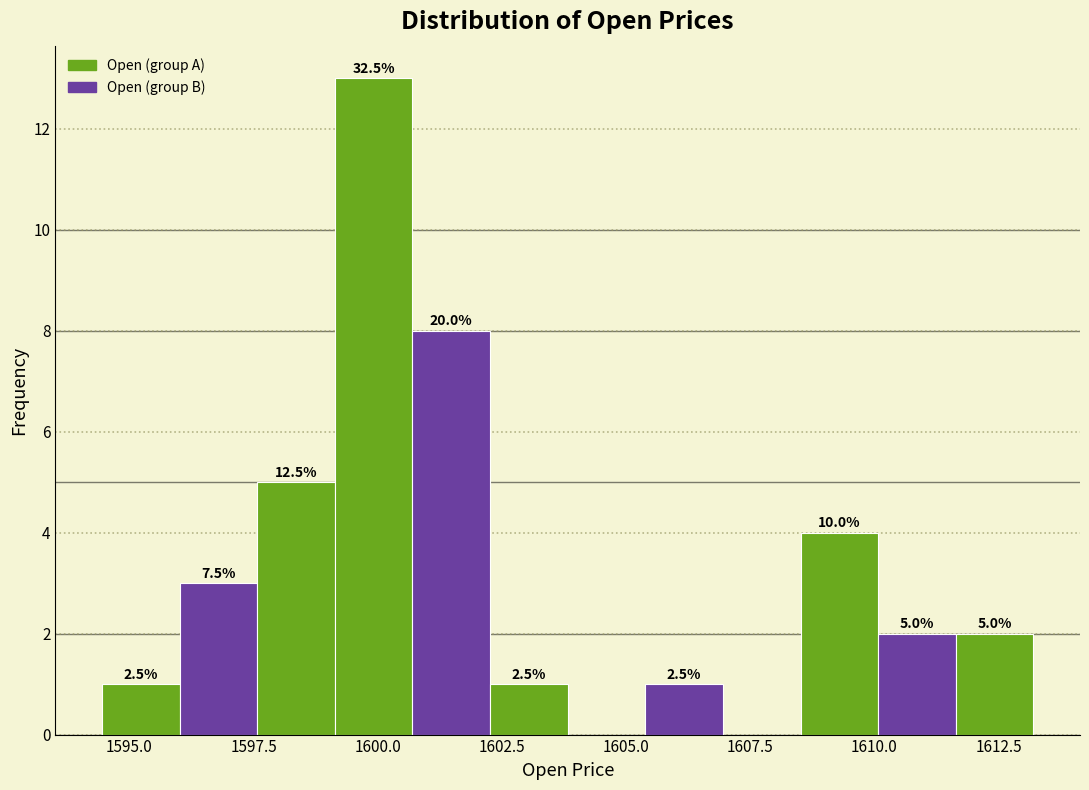

Read against the x-axis, roughly where is the centre of the tallest bar?

1600.0